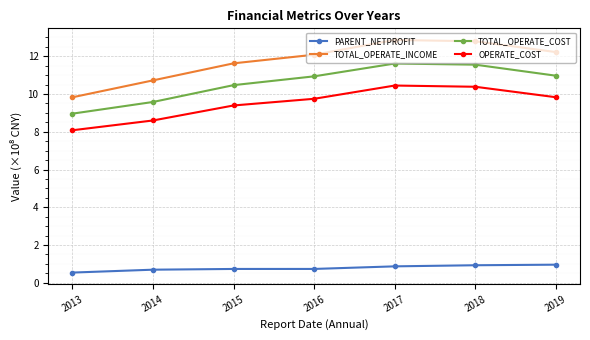

At how many categories does at least one series exceed 12?

4